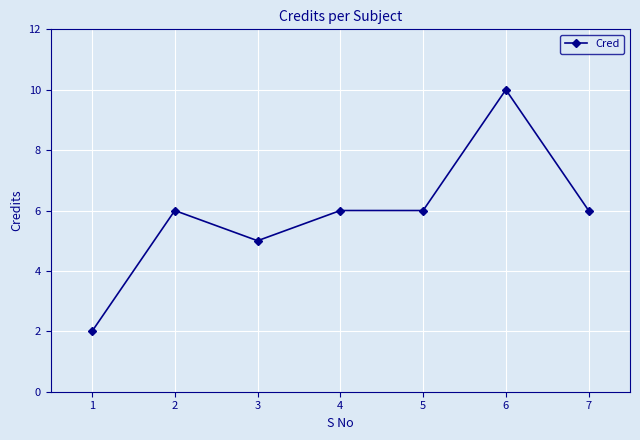

Reading left to right, extract all data points from this chart.

1=2	2=6	3=5	4=6	5=6	6=10	7=6